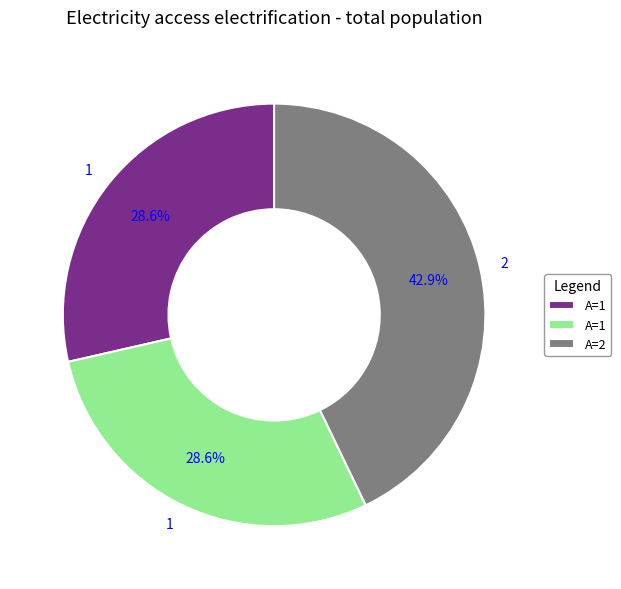

Count the number of slices in the pie.

3